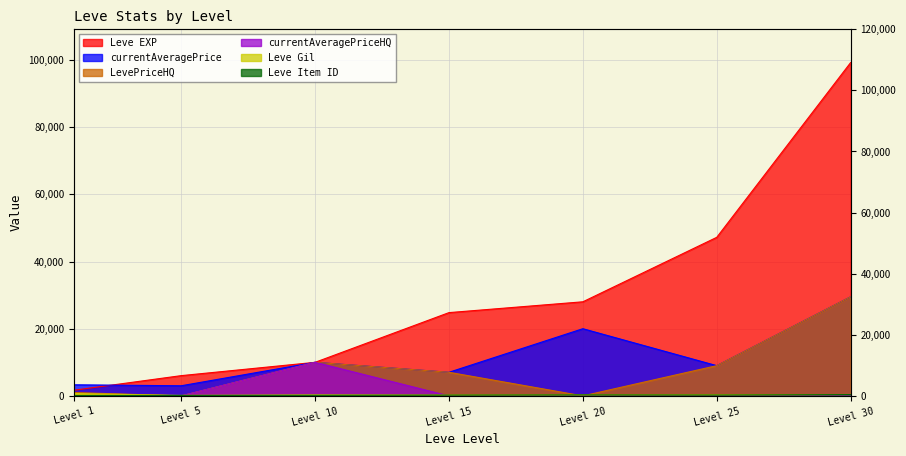

The Leve Item ID series shows 422 at Level 20. True or false?

False